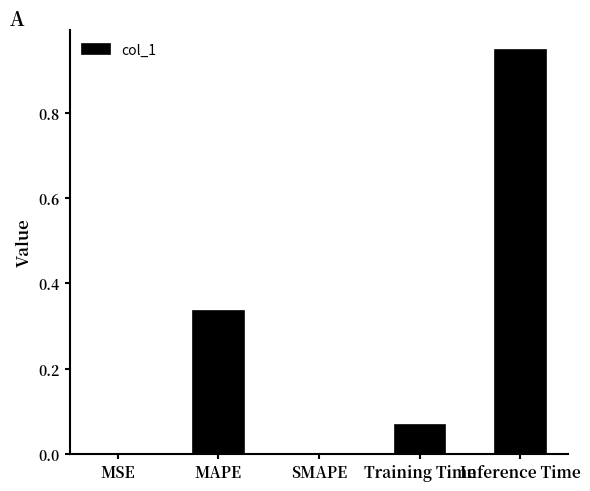

At which category does the chart reach its peak across all series?

Inference Time